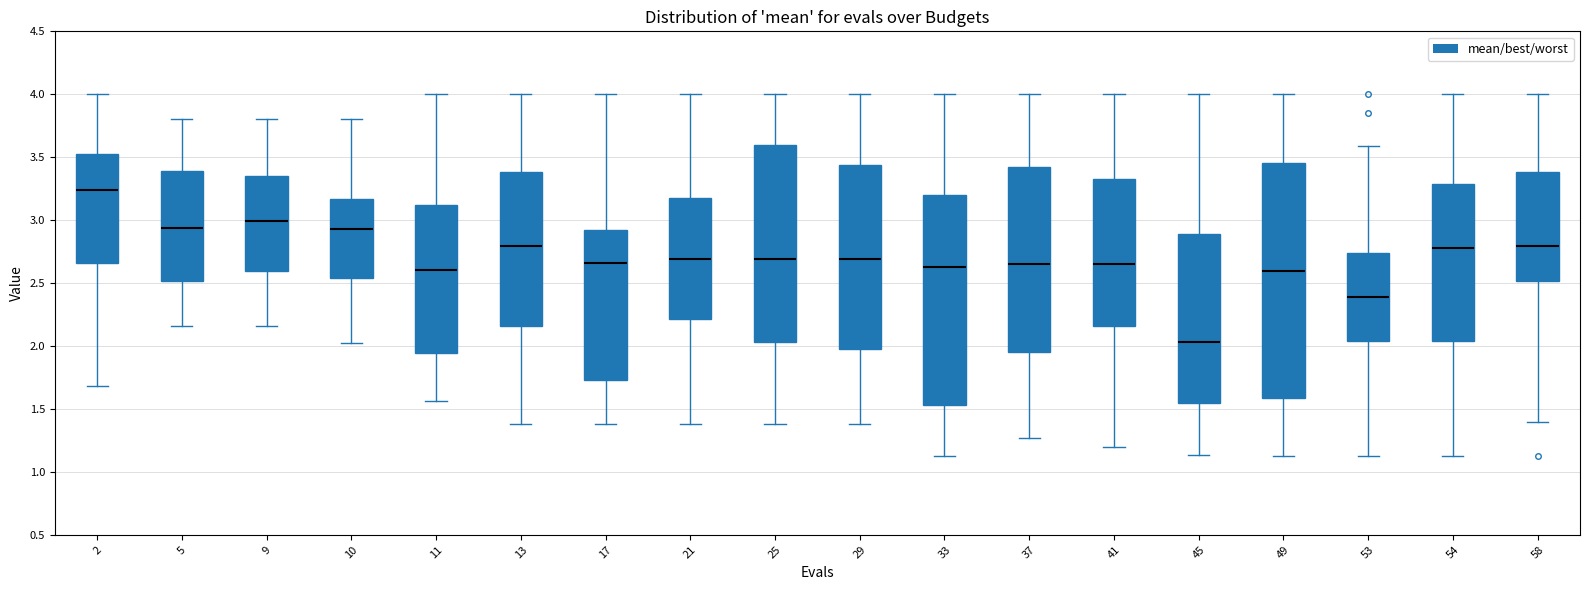

Reading left to right, transcribe this box plot: for each box, give where its median line is, the range the box spans, and where its two whiskers end, as read against the y-axis. The values are not printed on the chart, so give them approximately, as read against the axis.

2: median 3.25, box 2.65 to 3.55, whiskers 1.70 to 4.00
5: median 2.95, box 2.50 to 3.40, whiskers 2.15 to 3.80
9: median 3.00, box 2.60 to 3.35, whiskers 2.15 to 3.80
10: median 2.95, box 2.55 to 3.15, whiskers 2.05 to 3.80
11: median 2.60, box 1.95 to 3.10, whiskers 1.55 to 4.00
13: median 2.80, box 2.15 to 3.40, whiskers 1.40 to 4.00
17: median 2.65, box 1.75 to 2.90, whiskers 1.40 to 4.00
21: median 2.70, box 2.20 to 3.20, whiskers 1.40 to 4.00
25: median 2.70, box 2.05 to 3.60, whiskers 1.40 to 4.00
29: median 2.70, box 2.00 to 3.45, whiskers 1.40 to 4.00
33: median 2.65, box 1.55 to 3.20, whiskers 1.15 to 4.00
37: median 2.65, box 1.95 to 3.40, whiskers 1.25 to 4.00
41: median 2.65, box 2.15 to 3.30, whiskers 1.20 to 4.00
45: median 2.05, box 1.55 to 2.90, whiskers 1.15 to 4.00
49: median 2.60, box 1.60 to 3.45, whiskers 1.10 to 4.00
53: median 2.40, box 2.05 to 2.75, whiskers 1.10 to 3.60
54: median 2.80, box 2.05 to 3.30, whiskers 1.10 to 4.00
58: median 2.80, box 2.50 to 3.40, whiskers 1.40 to 4.00